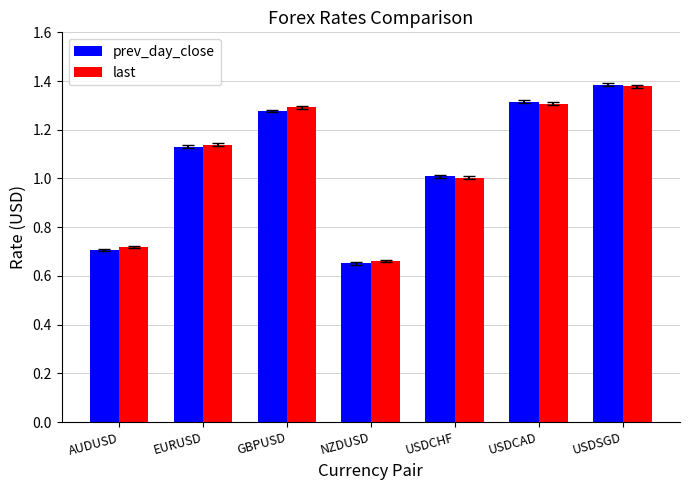

At which category does the chart reach its minimum across all series?

NZDUSD